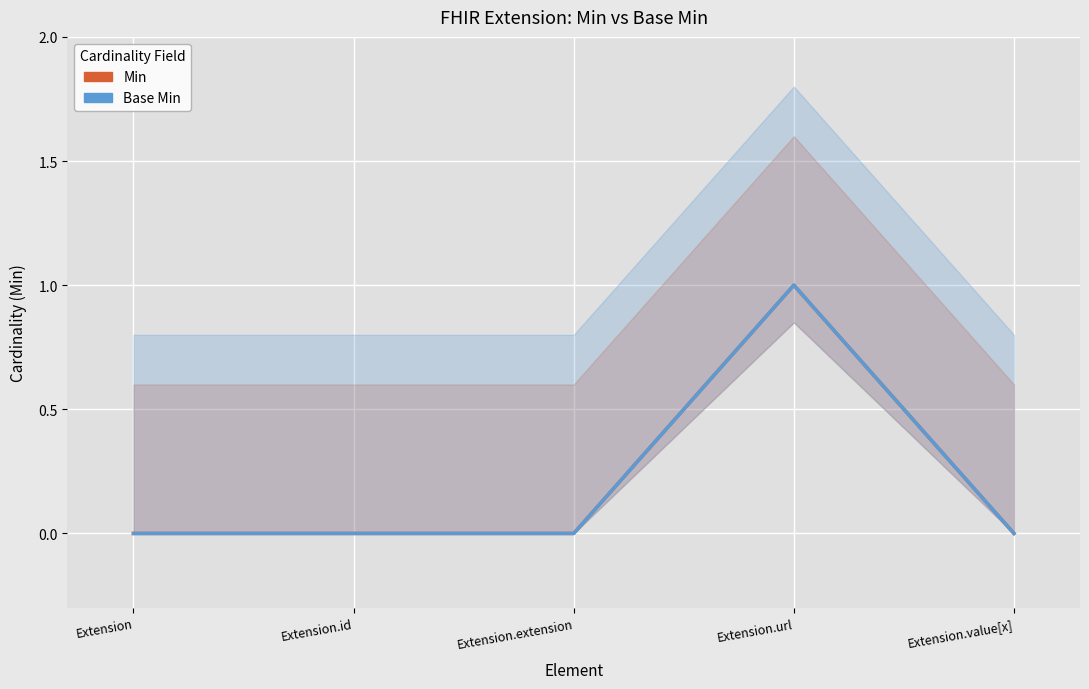

What is the difference between the maximum and minimum values in the Min series?

1